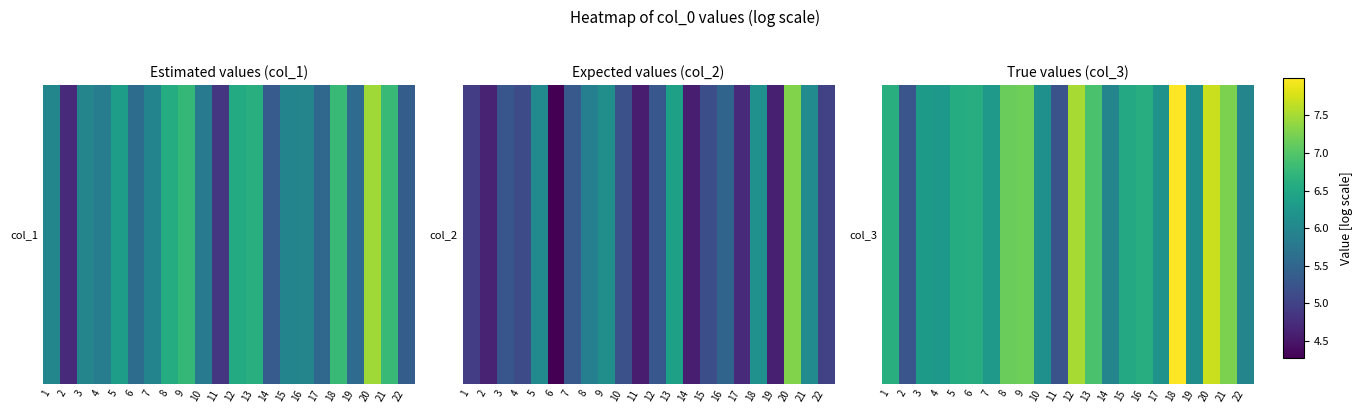

What value does the data have at 16?

6.6